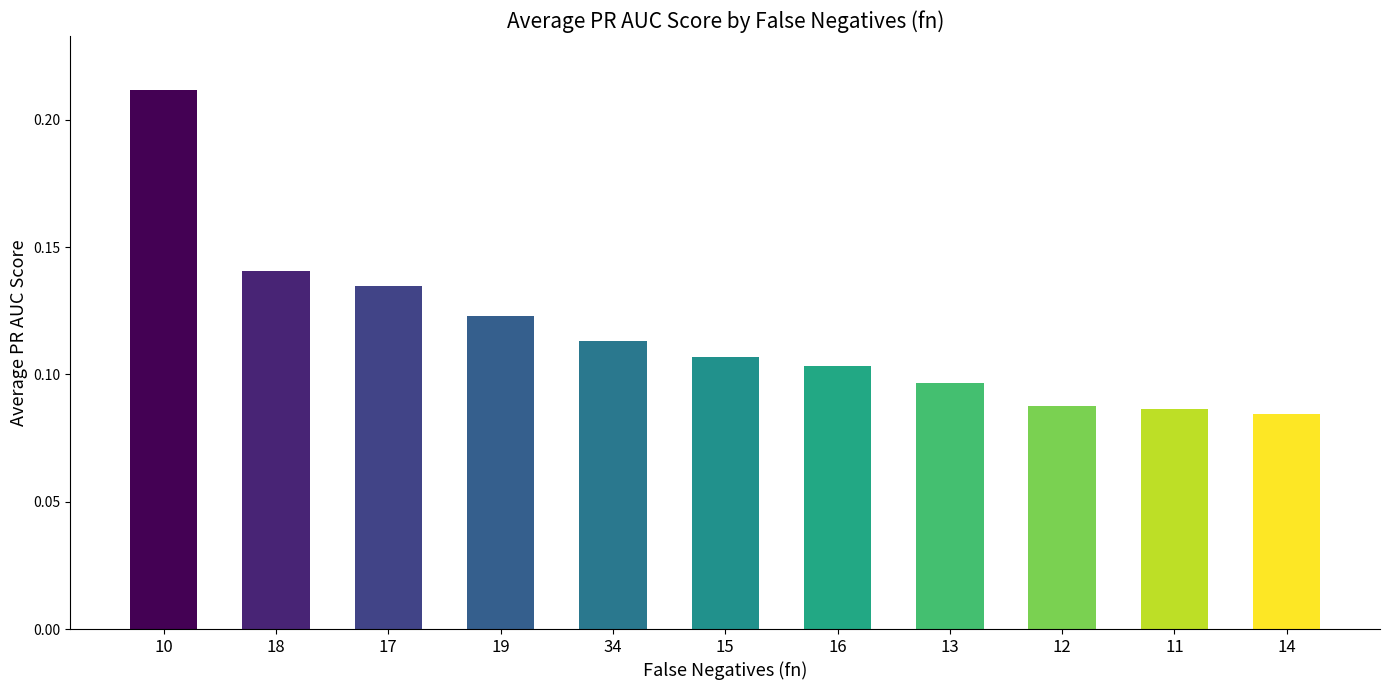

What is the sum of all values?

1.3